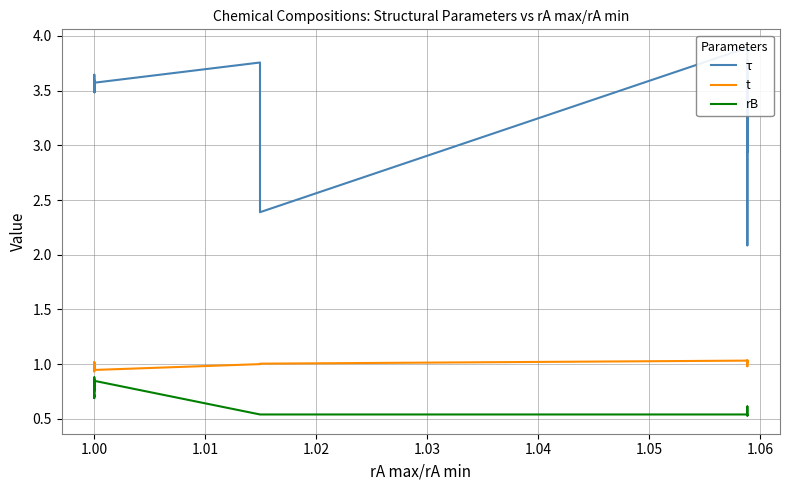

Rank the series by their maximum value, from highest to lowest.

τ, t, rB